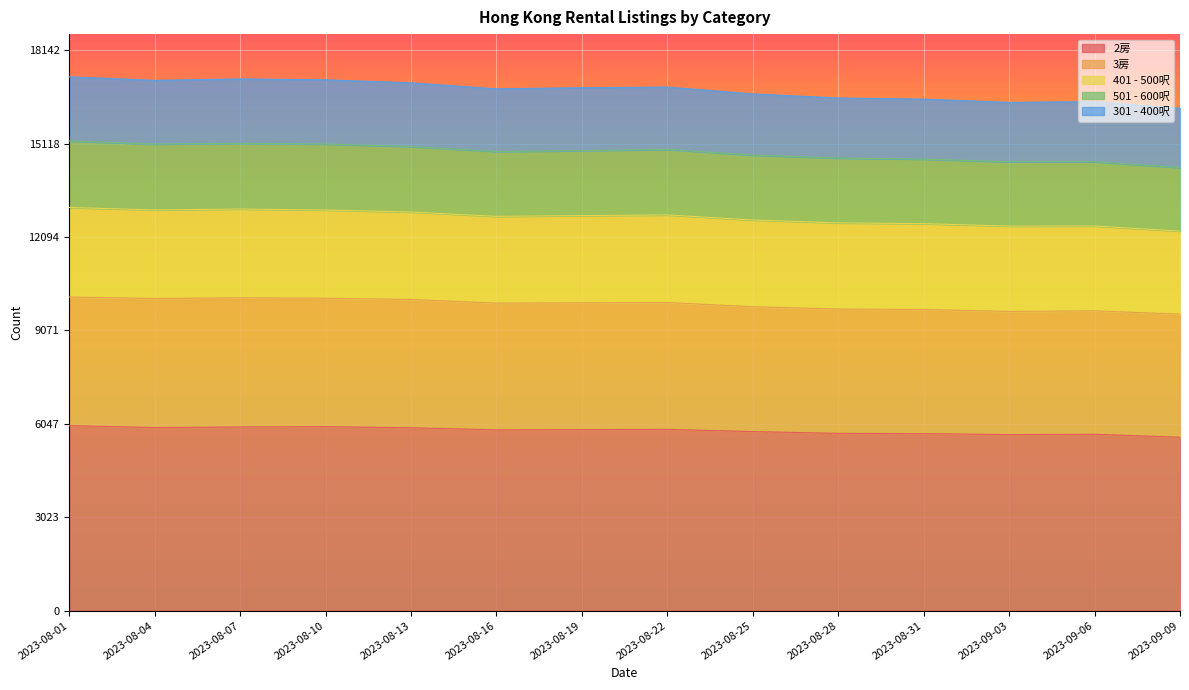

True or false: 3房 and 2房 intersect in this chart.

False